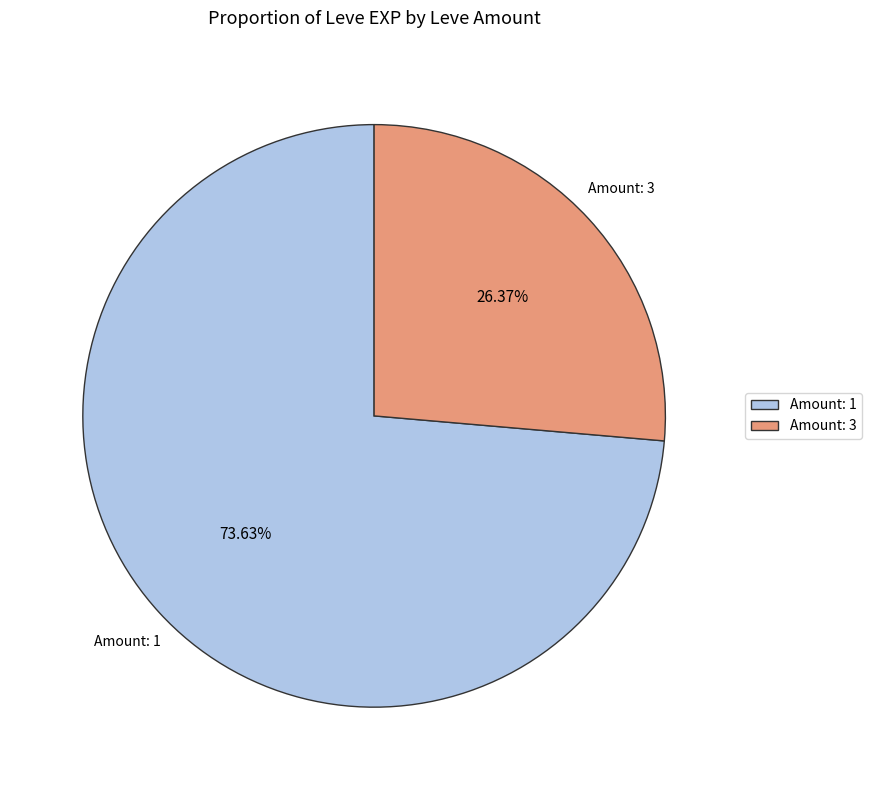

Is the sum of Amount: 3 and Amount: 1 greater than half?

Yes